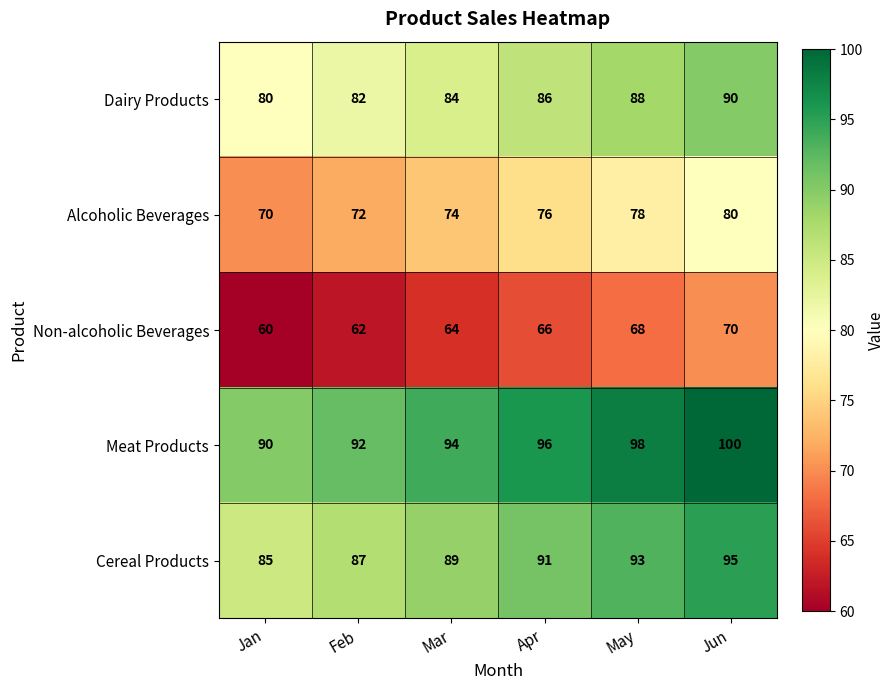

At how many categories does at least one series exceed 82?

6